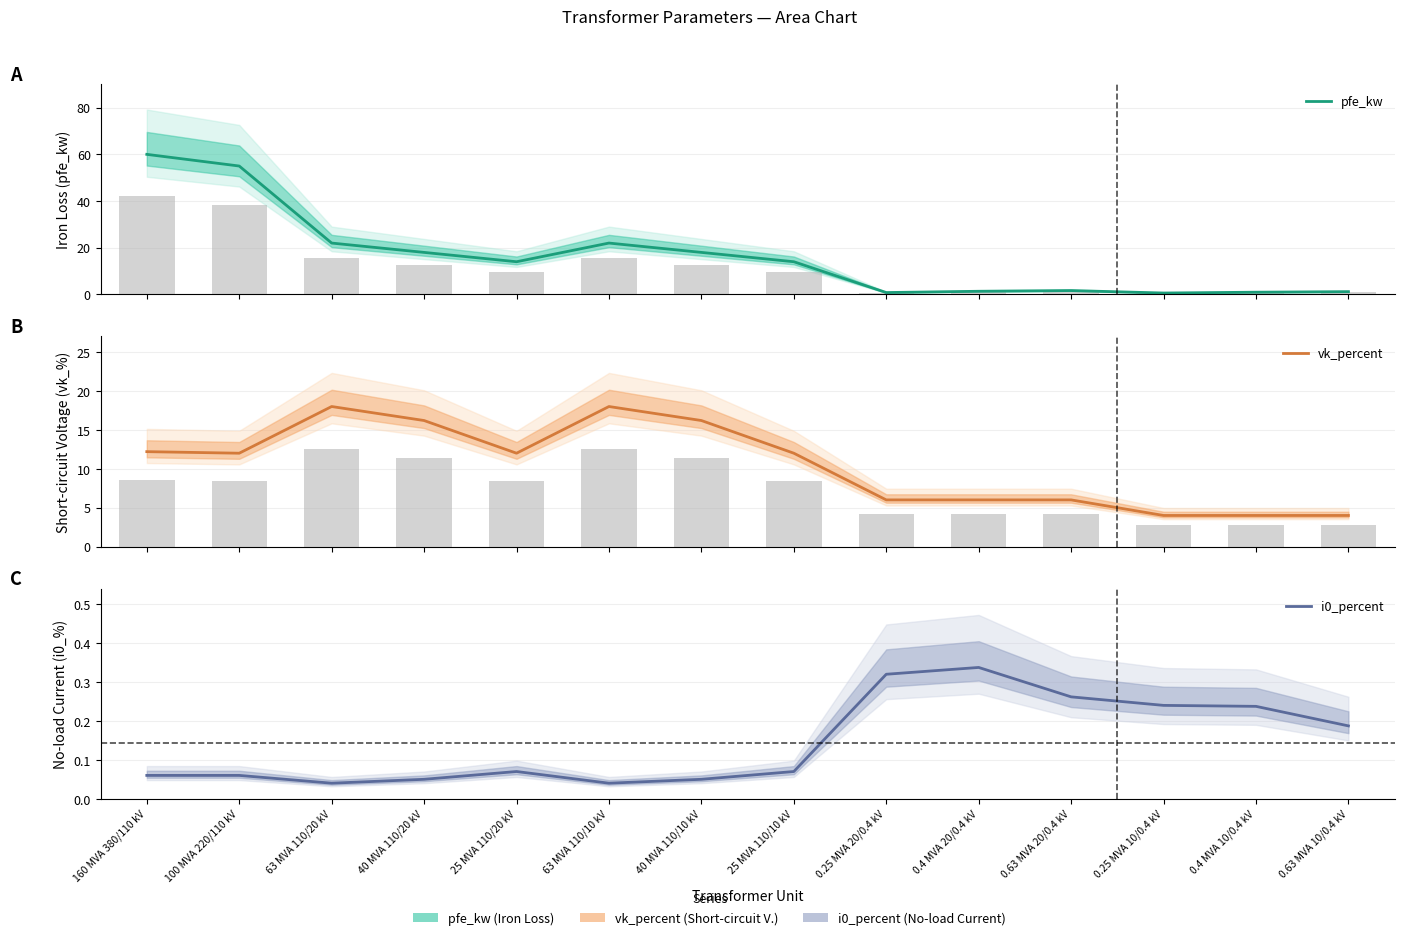

List the series in order of their overall mean, lowest first.

i0_percent, vk_percent, pfe_kw